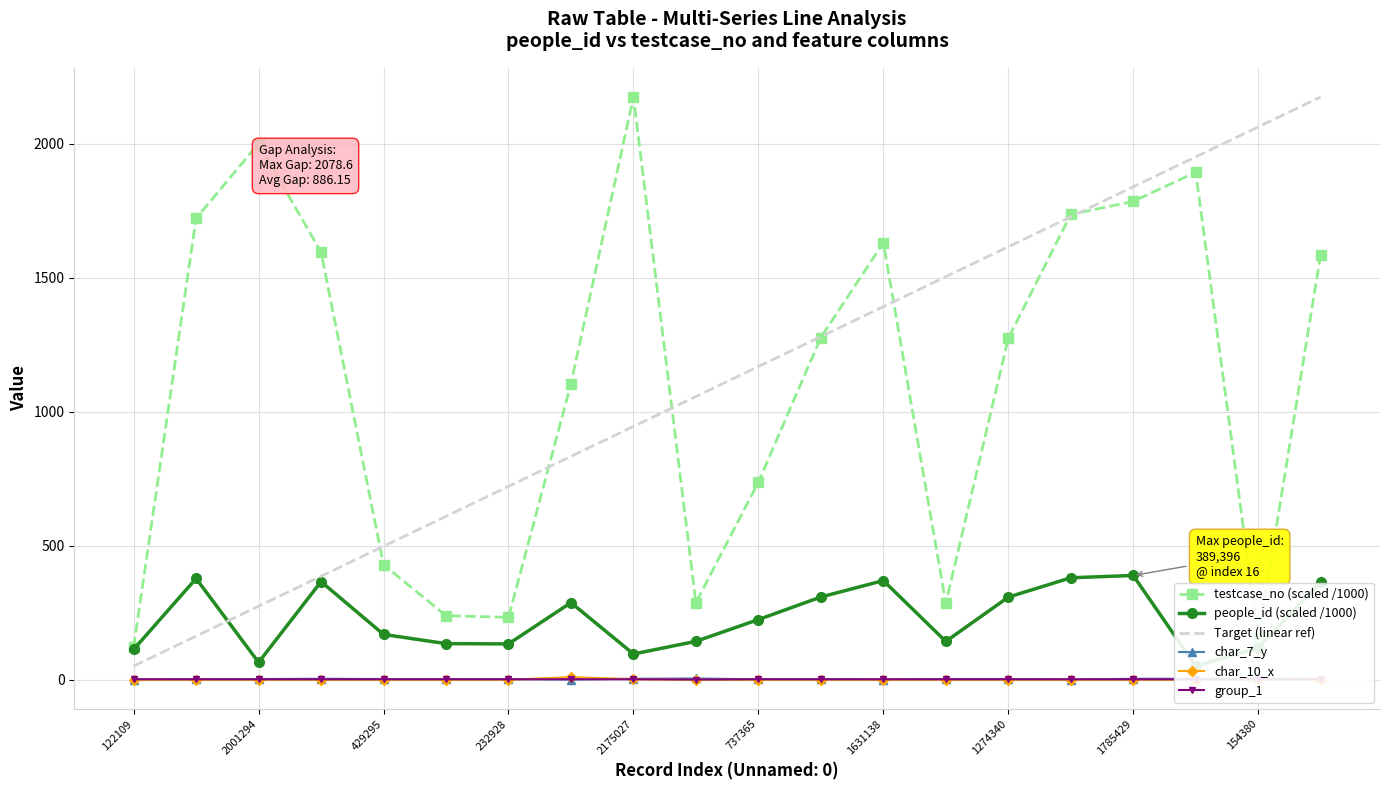

What is the average value of the char_7_y series?

2.8